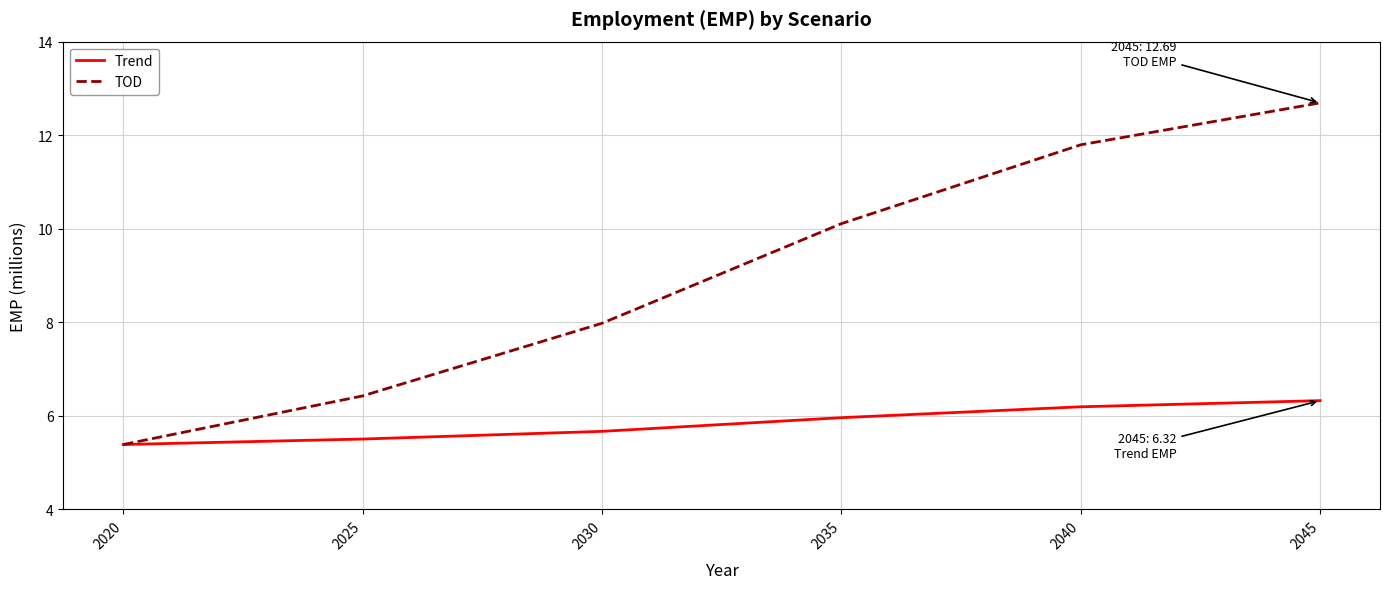

Reading right to left, transcribe all the data shown in this chart.

Trend: 2045=6.3	2040=6.2	2035=6.0	2030=5.7	2025=5.5	2020=5.4
TOD: 2045=12.7	2040=11.8	2035=10.1	2030=8.0	2025=6.4	2020=5.4